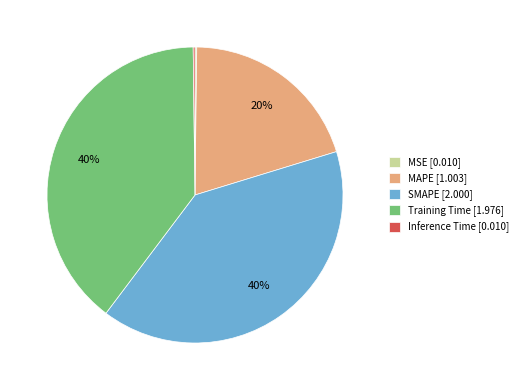

Is there any slice that represents more than half of the pie?

No